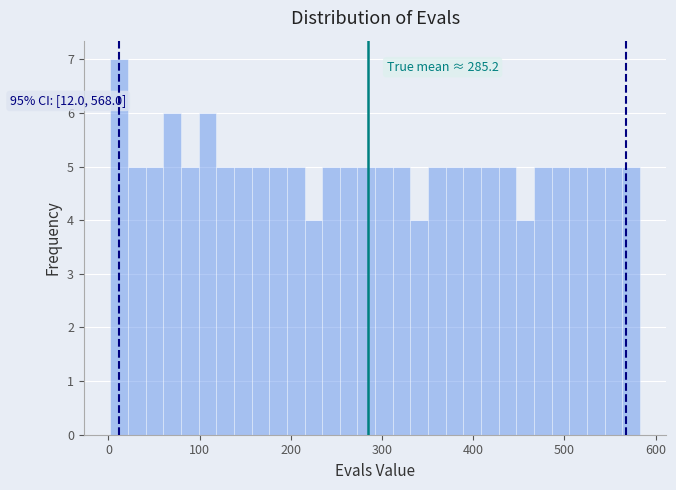

Around what value on the x-axis is the tallest bar? Give the approximate position of its centre, as read against the axis.

10